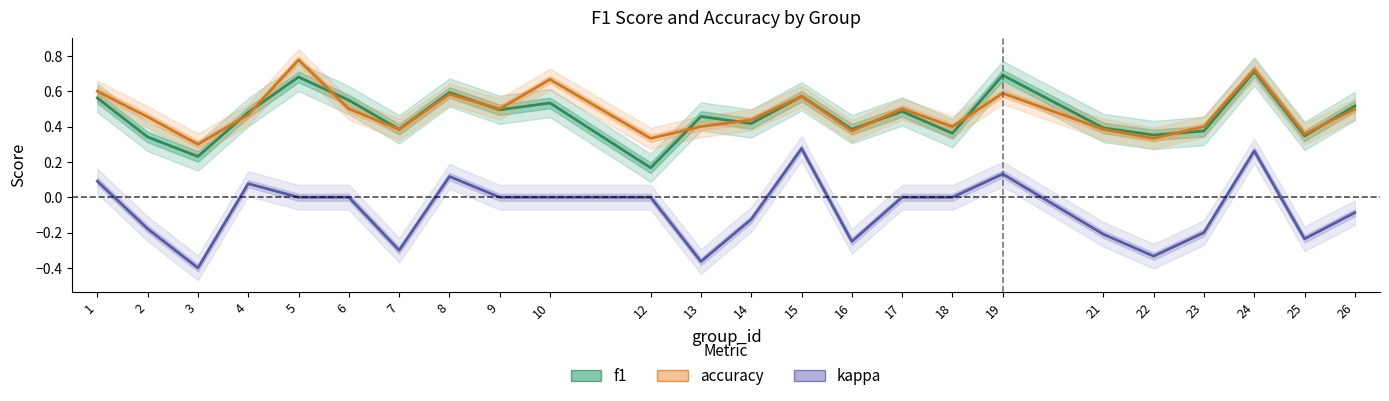

At which label is kappa closest to 0?

5